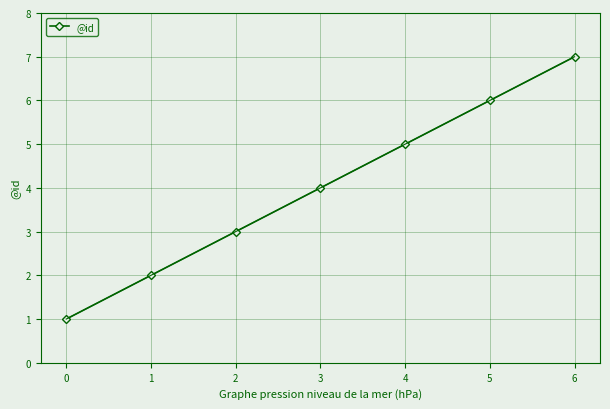

The value at 3 is 4. True or false?

True